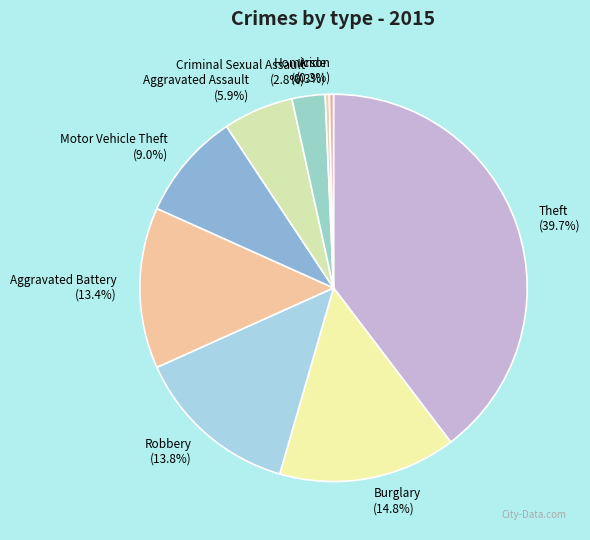

What percentage is the Burglary slice, to the nearest percent?

15%